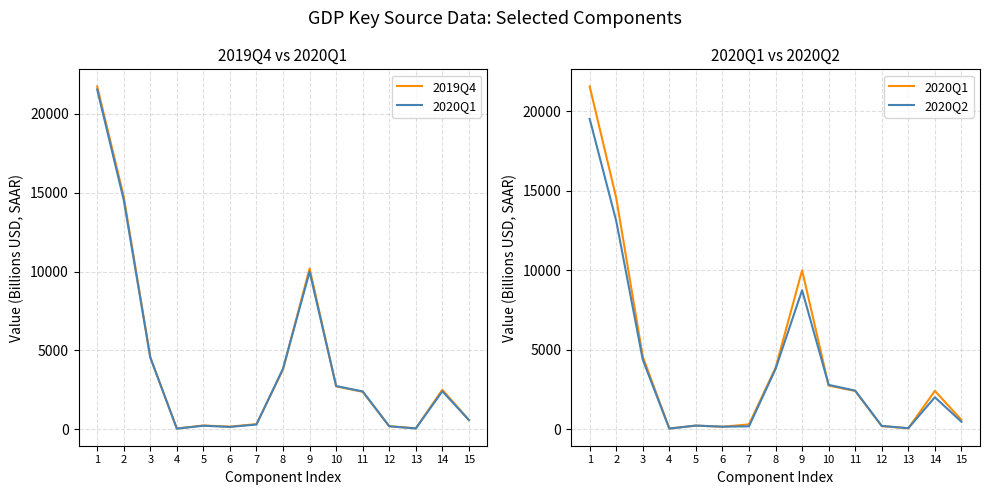

What is the difference between the second highest and minimum values in the 2020Q1 series?

14509.9